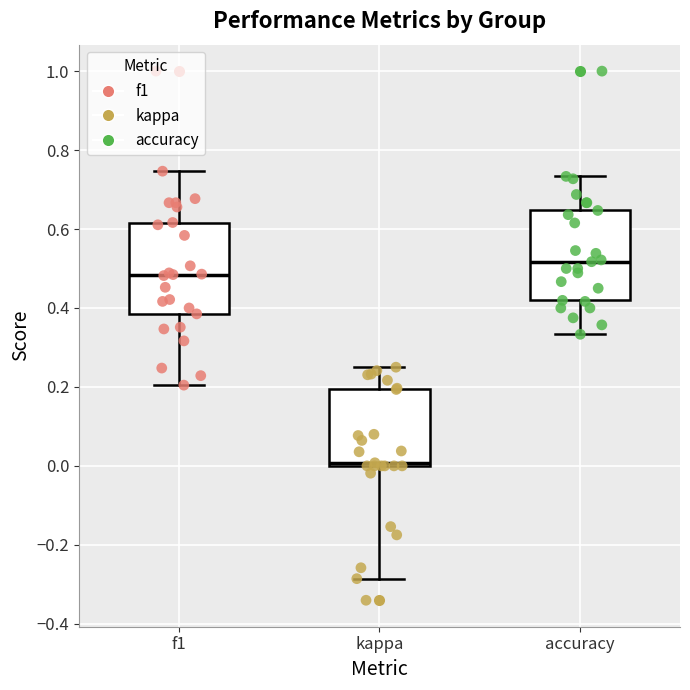

Where is the upper edge of the box for f1 on the y-axis? The values are not printed on the chart, so give them approximately, as read against the axis.

0.62